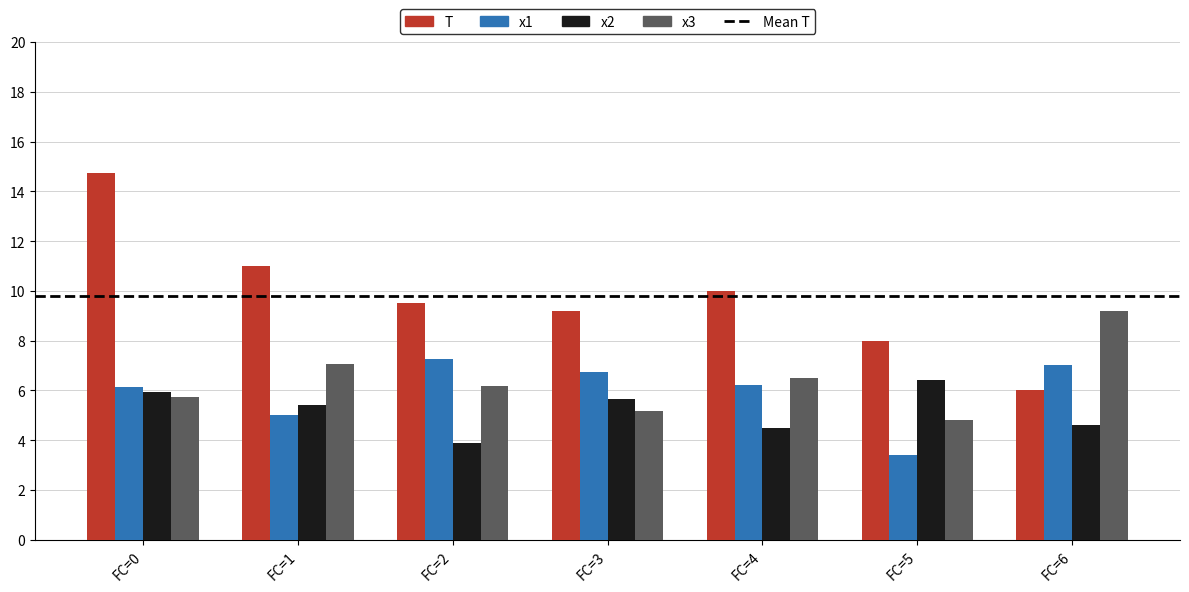

Reading right to left, transcribe all the data shown in this chart.

T: FC=6=6.0	FC=5=8.0	FC=4=10.0	FC=3=9.2	FC=2=9.5	FC=1=11.0	FC=0=14.8
x1: FC=6=7.0	FC=5=3.4	FC=4=6.2	FC=3=6.7	FC=2=7.3	FC=1=5.0	FC=0=6.1
x2: FC=6=4.6	FC=5=6.4	FC=4=4.5	FC=3=5.6	FC=2=3.9	FC=1=5.4	FC=0=5.9
x3: FC=6=9.2	FC=5=4.8	FC=4=6.5	FC=3=5.2	FC=2=6.2	FC=1=7.1	FC=0=5.8